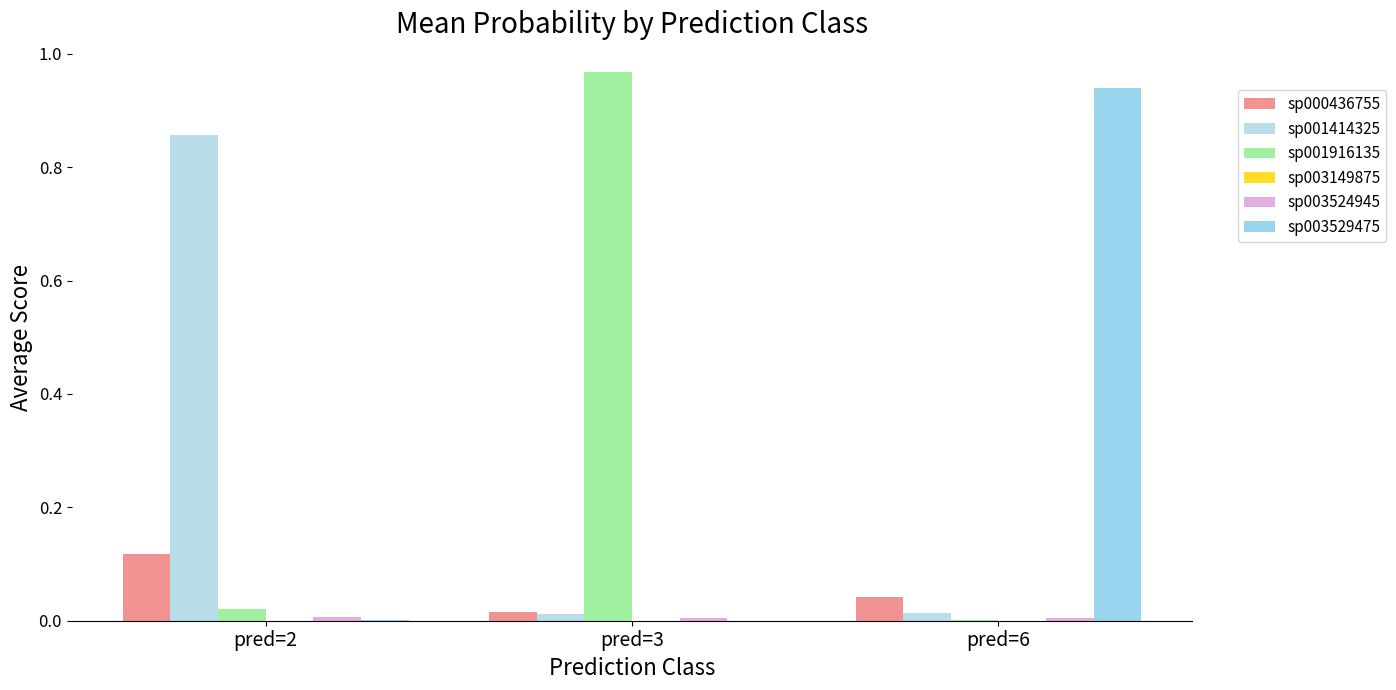

At which label is sp001414325 closest to 0?

pred=3